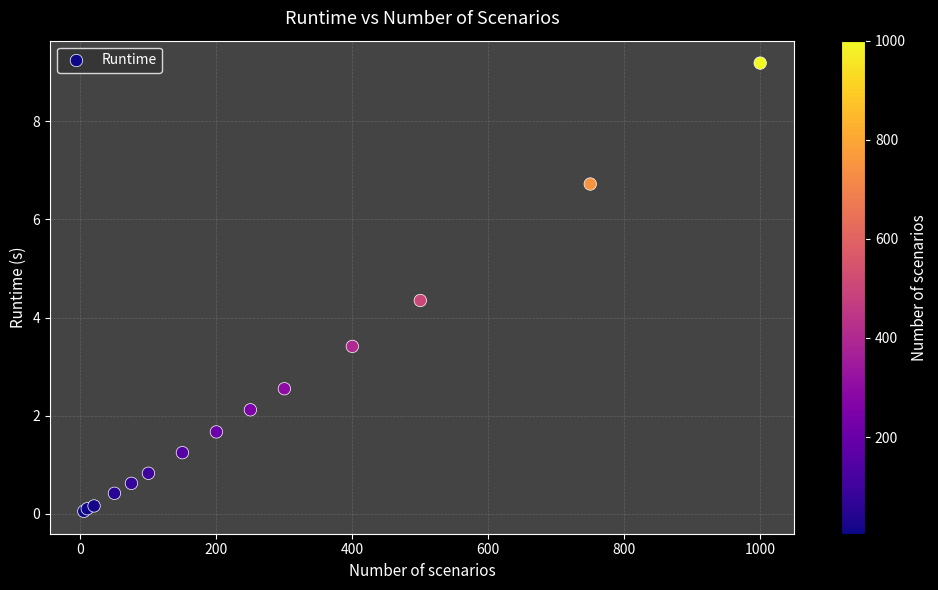

What Y value in the scatter plot is closest to 4?

4.3